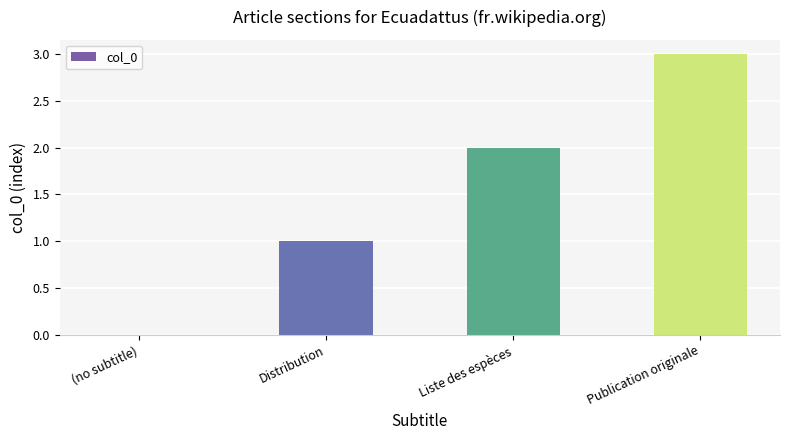

What is the sum of all values?

6